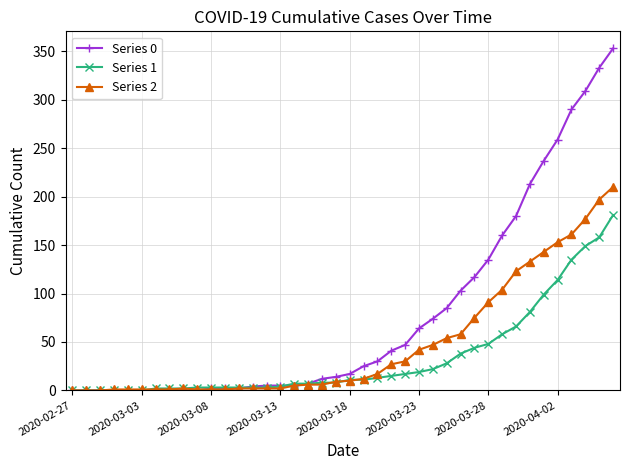

Which series has the largest total across all categories?

Series 0